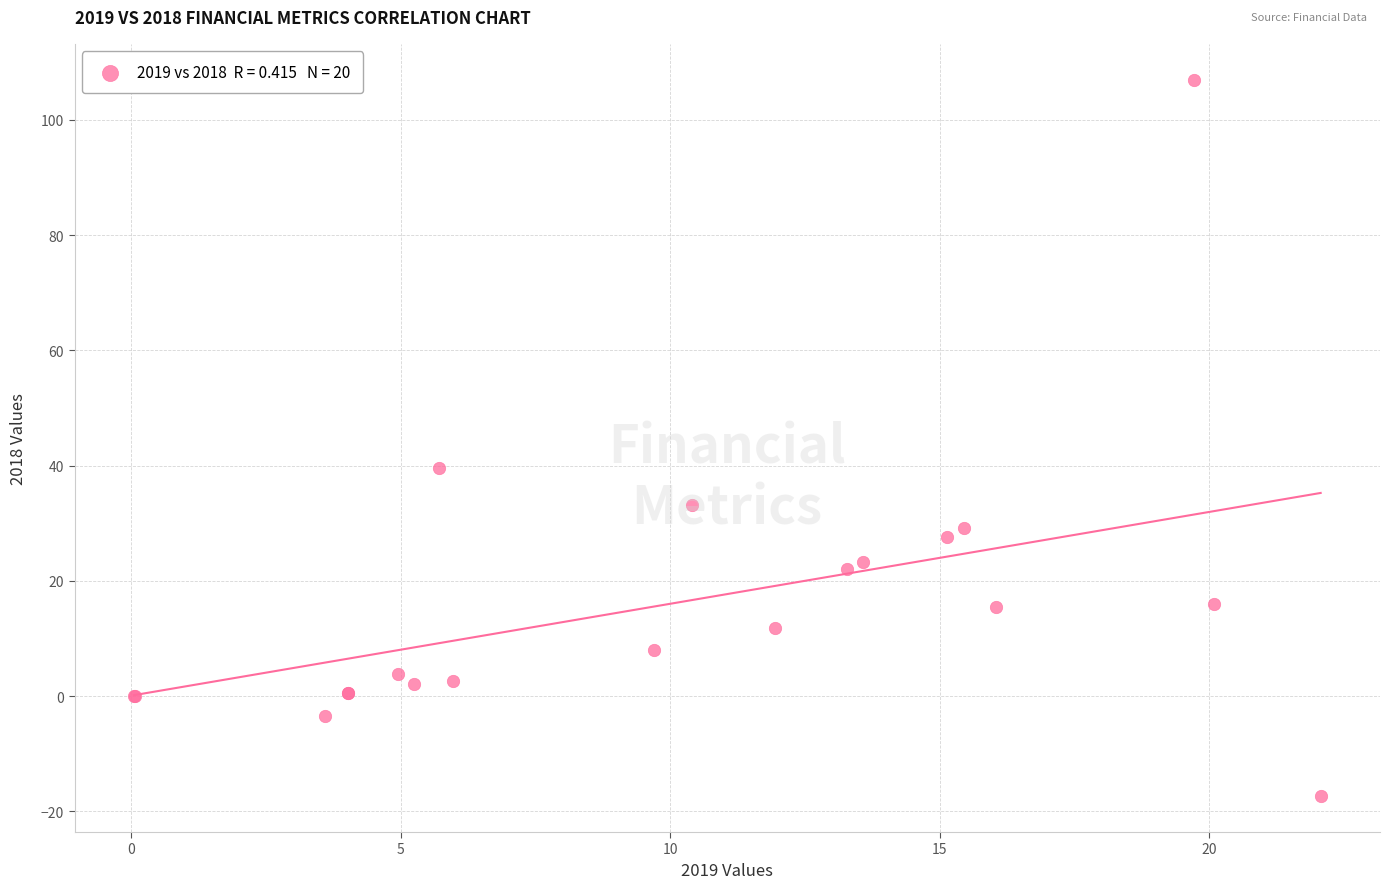

What Y value in the scatter plot is closest to 44?

39.5